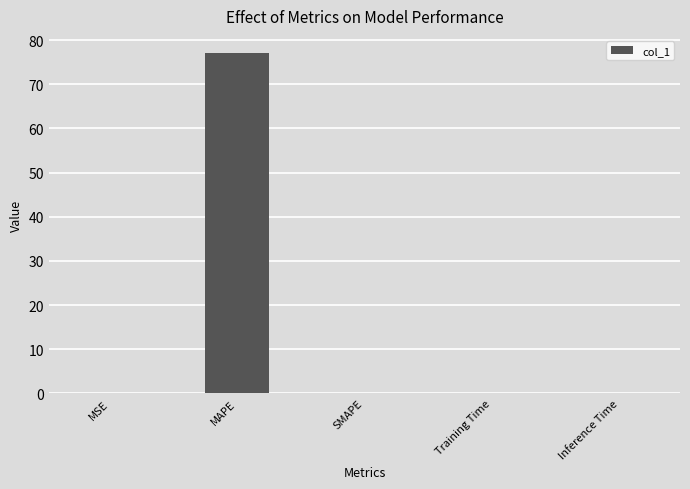

What is the sum of all values?

77.1